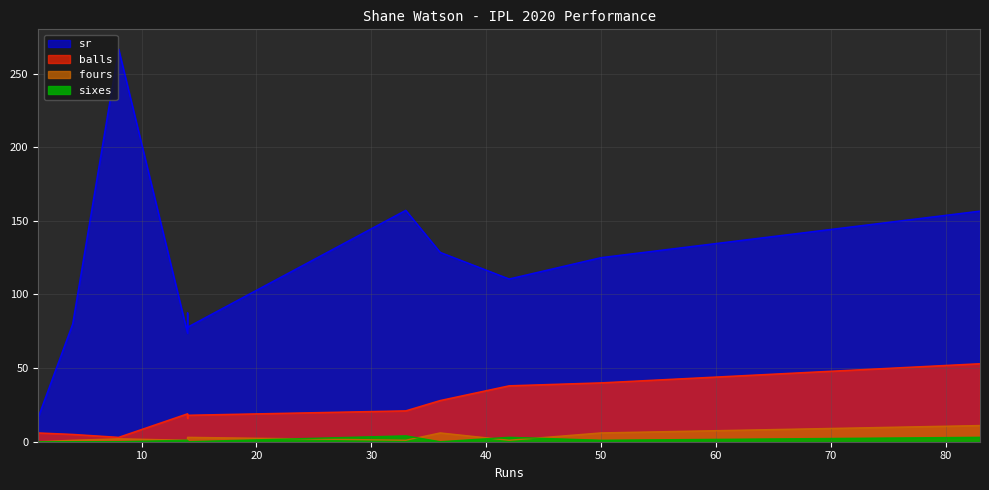

Which series has the largest total across all categories?

sr